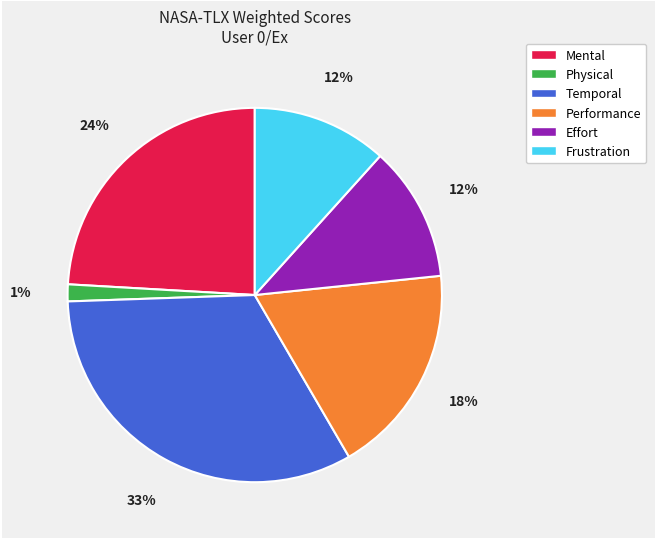

To the nearest percent, what is the combined percentage of Mental and Performance?

42%